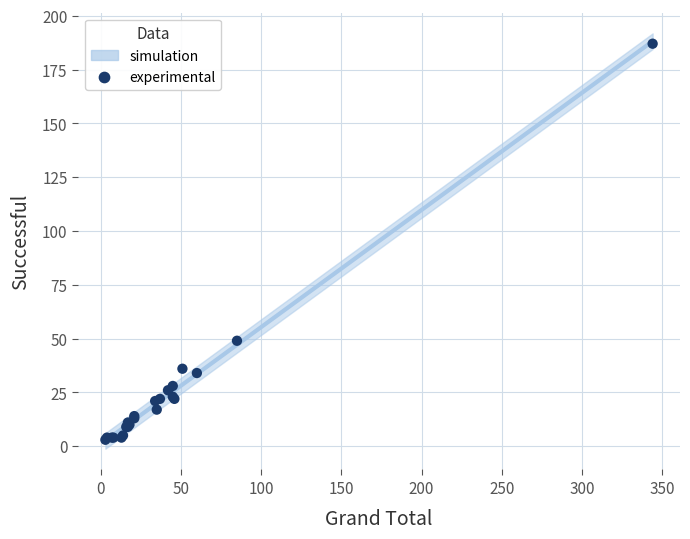

What Y value in the scatter plot is closest to 95?

49